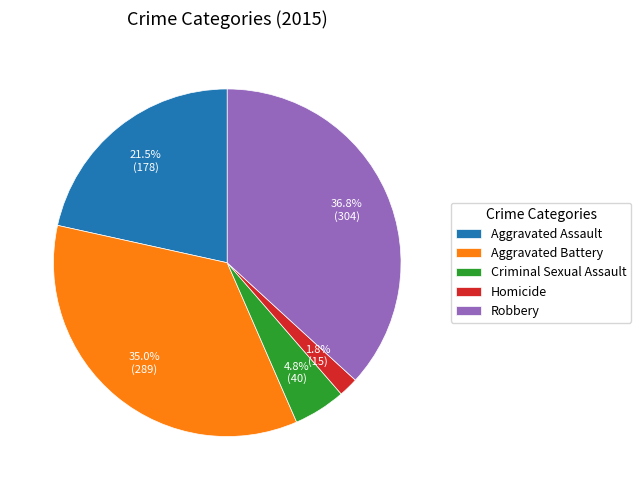

Which has a higher value, Aggravated Battery or Homicide?

Aggravated Battery